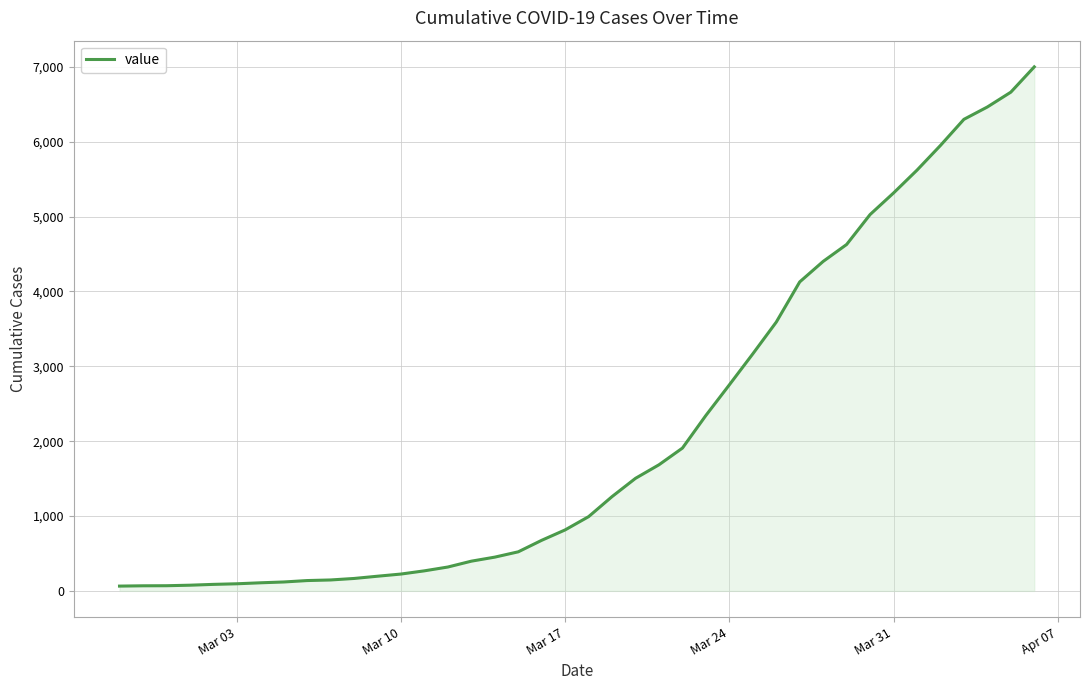

What is the greatest value displayed?

7001